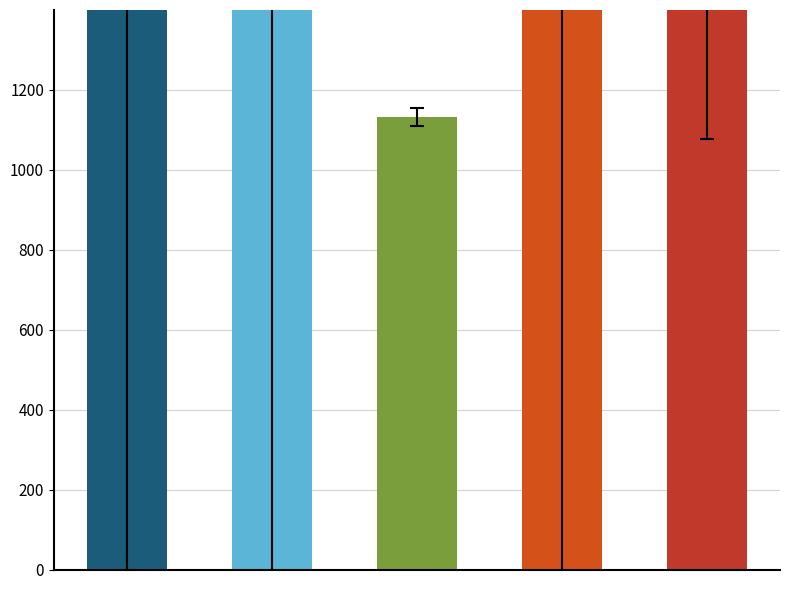

Rank the categories by value from highest to lowest.

3, 1, 0, 4, 2